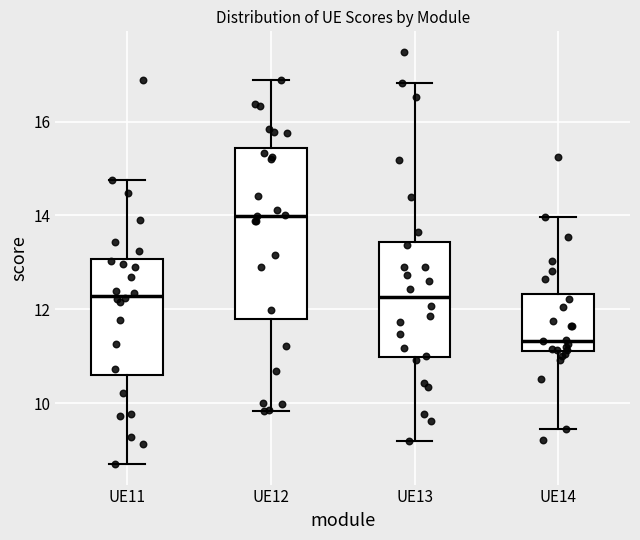

Which box is the tallest, from its lower edge to its upper edge?

UE12